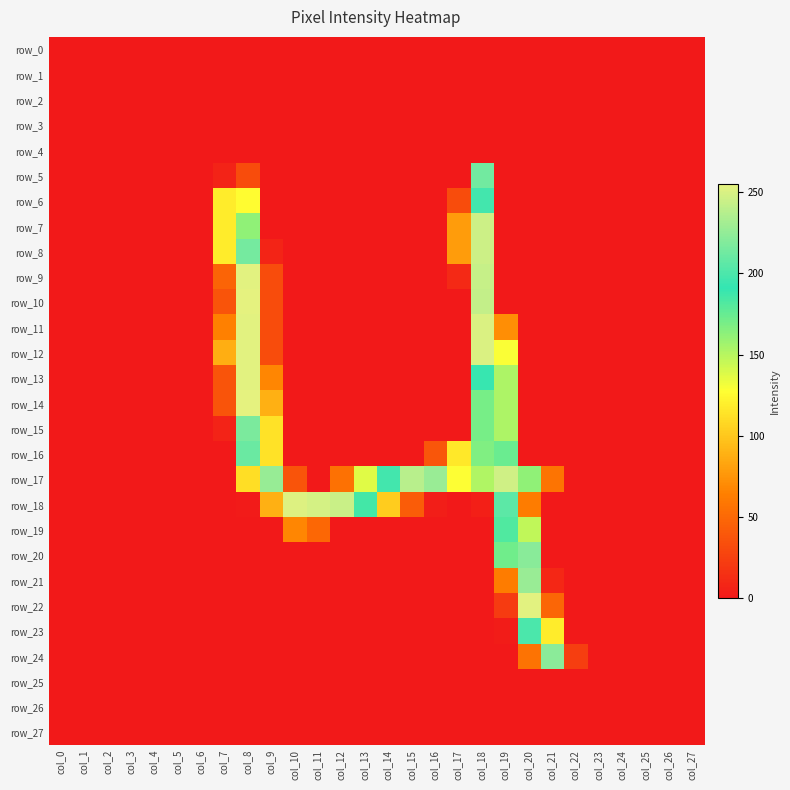

Which series has the largest range (max minus min)?

row_10